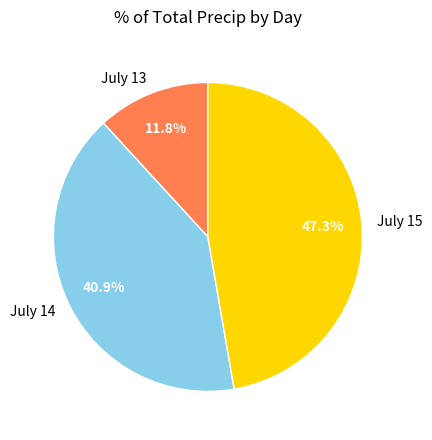

To the nearest percent, what is the average slice percentage?

33%